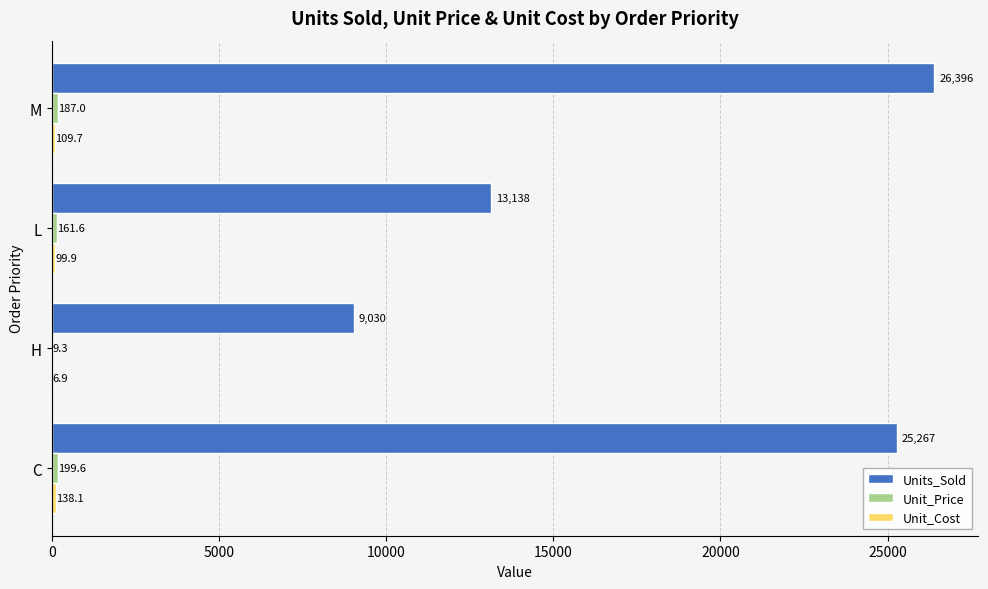

How many distinct data groups are displayed?

3